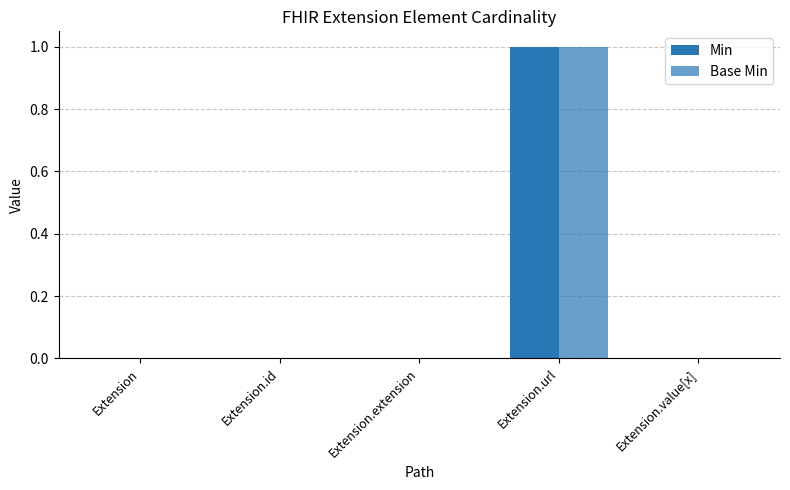

Reading left to right, extract all data points from this chart.

Min: 0	0	0	1	0
Base Min: 0	0	0	1	0